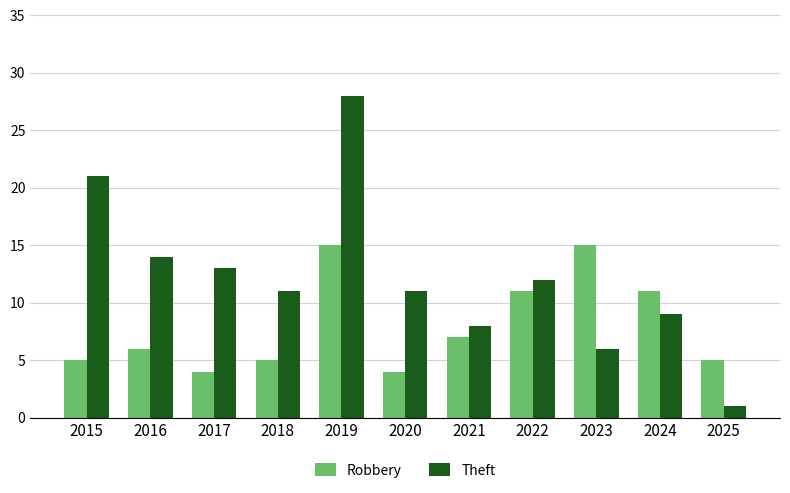

What is the value of the Robbery bar at the 6th from the left?

4